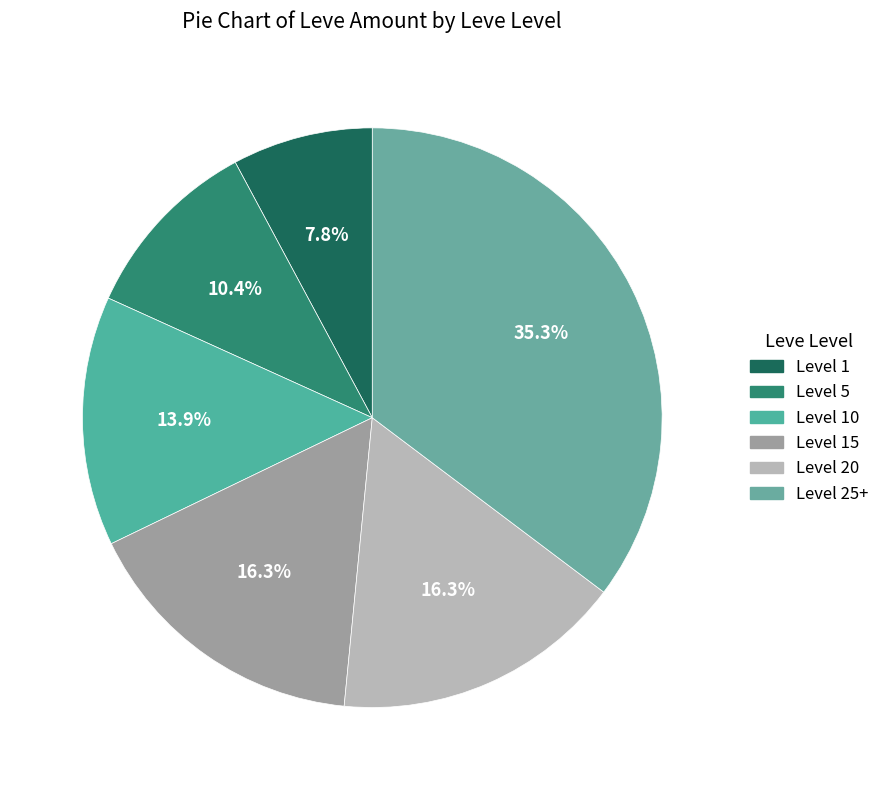

How many slices are in this pie chart?

6